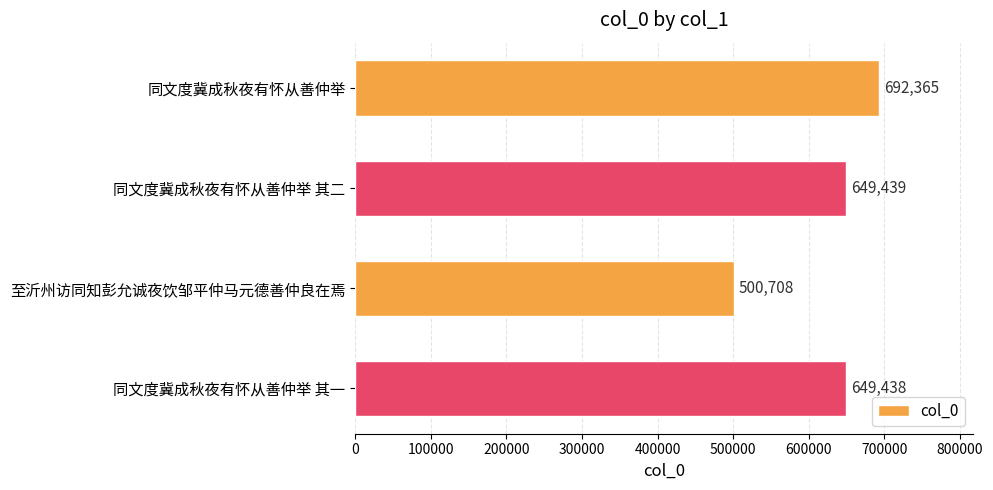

Reading bottom to top, extract all data points from this chart.

同文度冀成秋夜有怀从善仲举 其一=649438	至沂州访同知彭允诚夜饮邹平仲马元德善仲良在焉=500708	同文度冀成秋夜有怀从善仲举 其二=649439	同文度冀成秋夜有怀从善仲举=692365